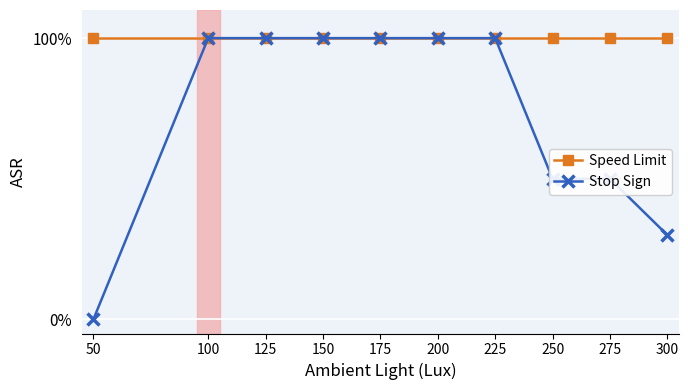

How many data points does each series have?

10